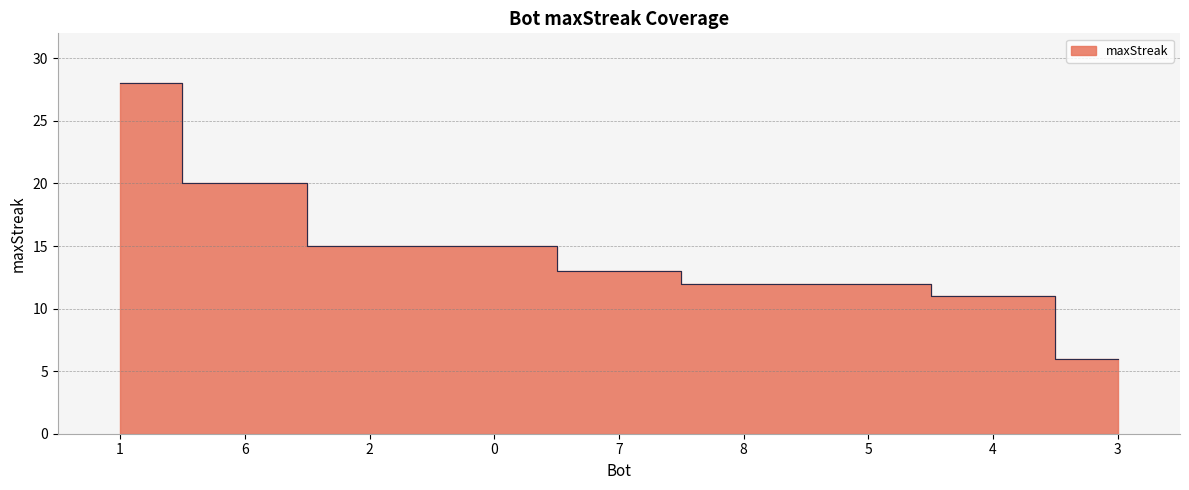

Count the number of categories in the chart.

9